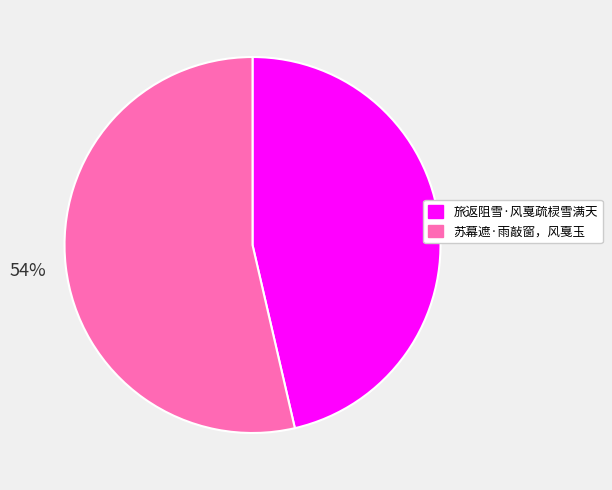

To the nearest percent, what is the average slice percentage?

50%